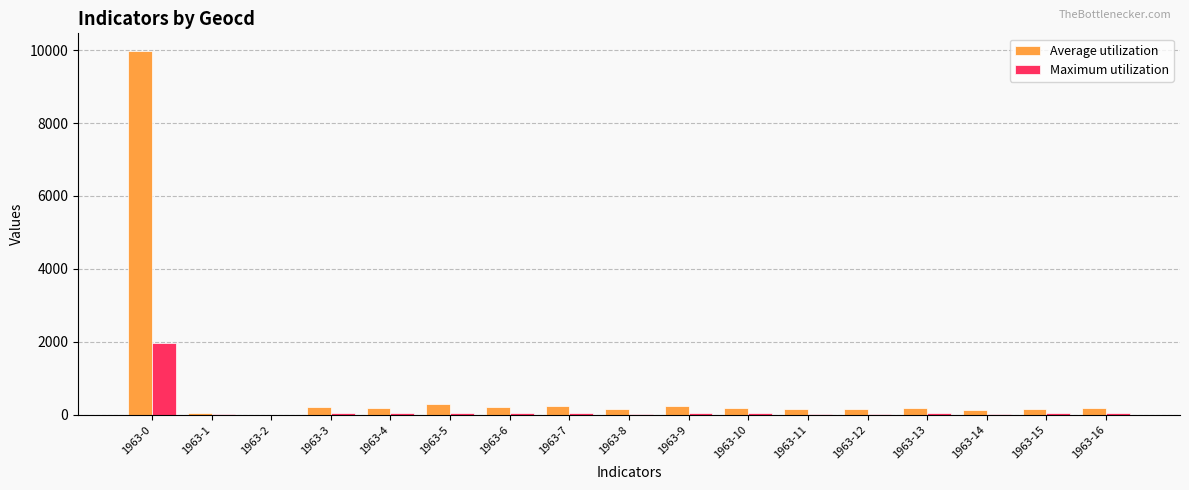

Which series changed the most between 1963-0 and 1963-6?

Average utilization